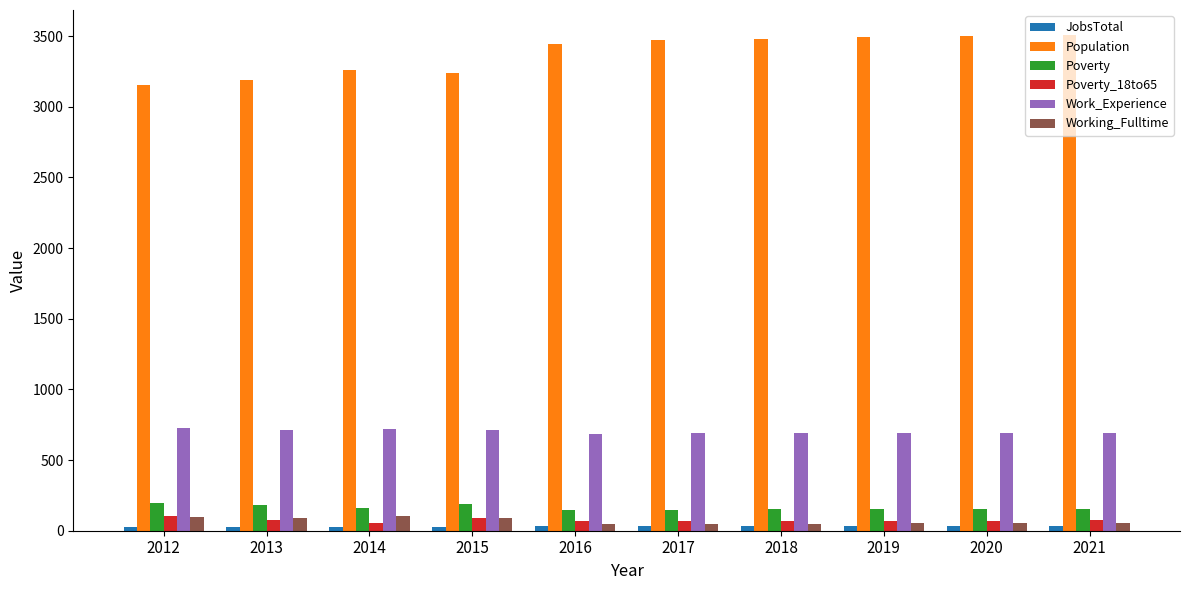

The value of Population at 2012 is 3158. True or false?

True